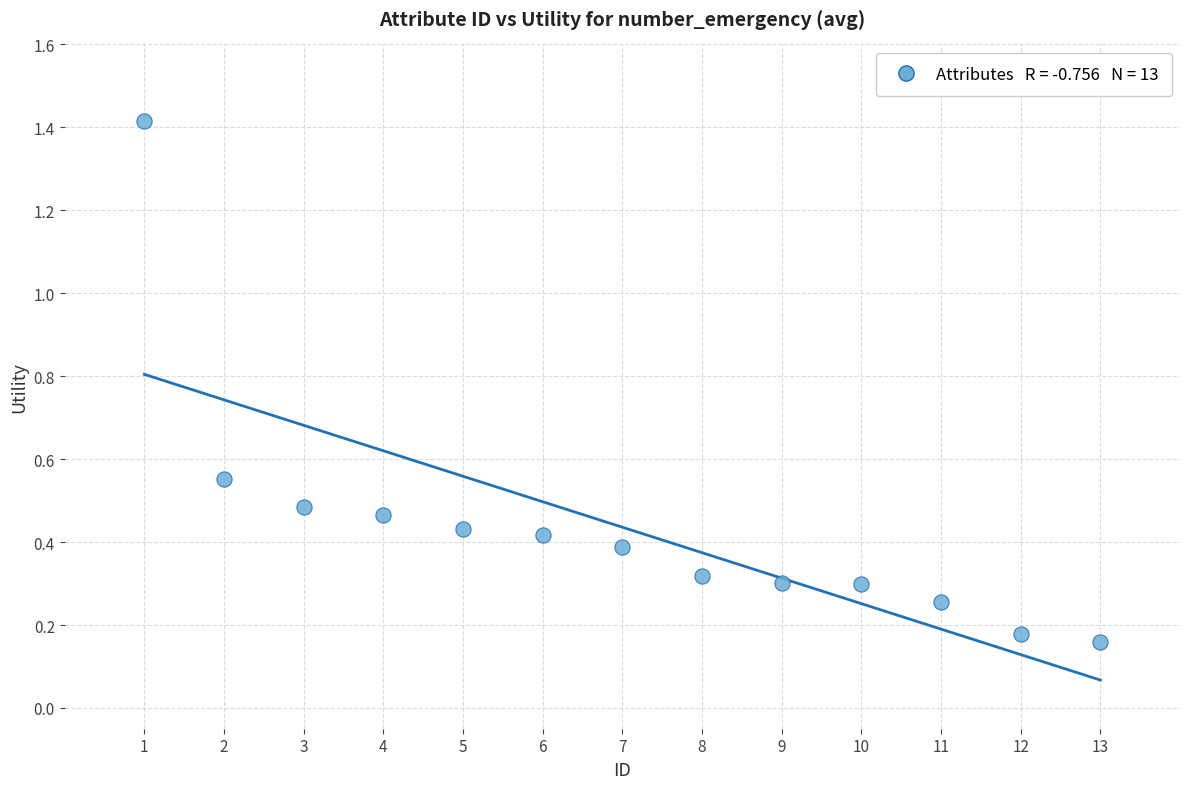

What is the range of Y values (max minus min)?

1.3